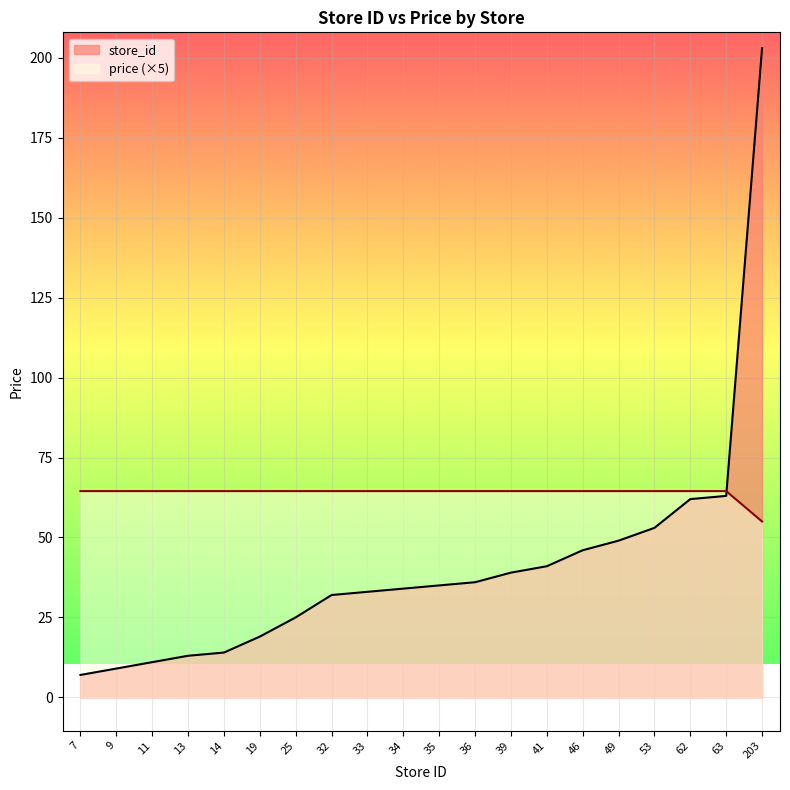

List the series in order of their overall mean, highest first.

price (×5), store_id